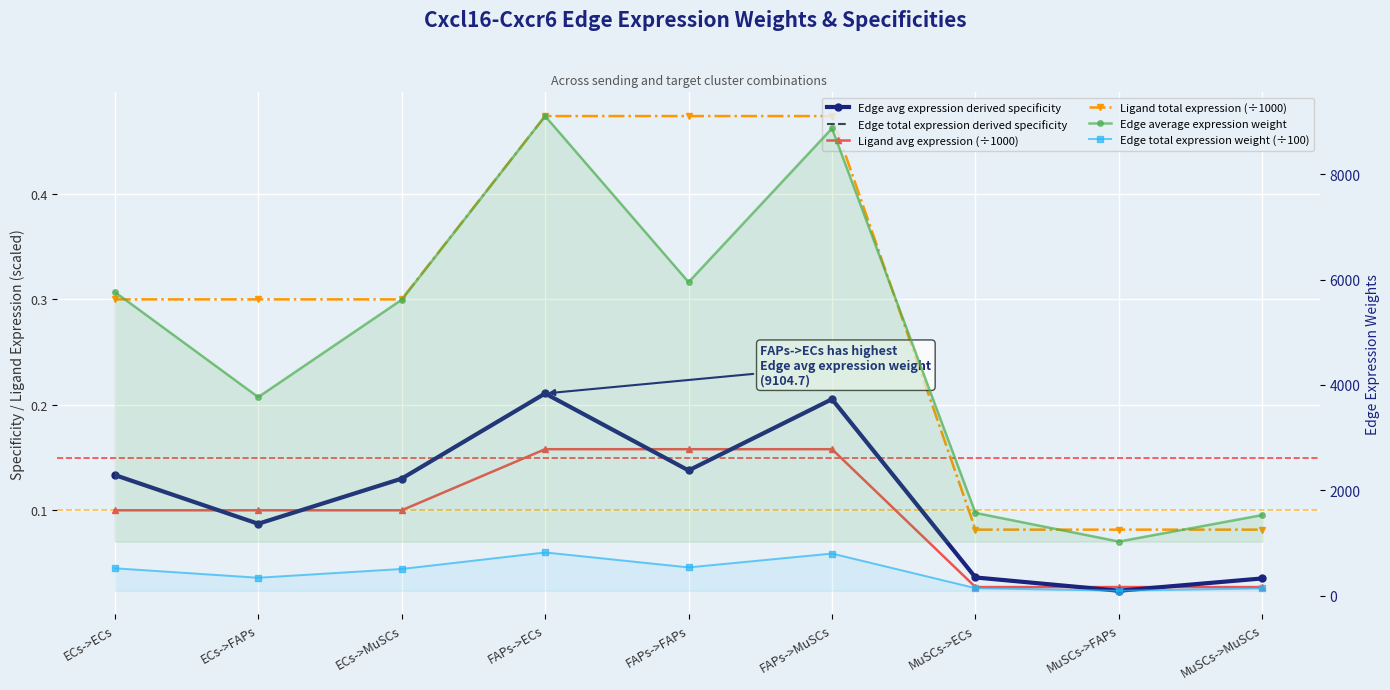

True or false: Edge total expression derived specificity and Ligand total expression (÷1000) intersect in this chart.

False